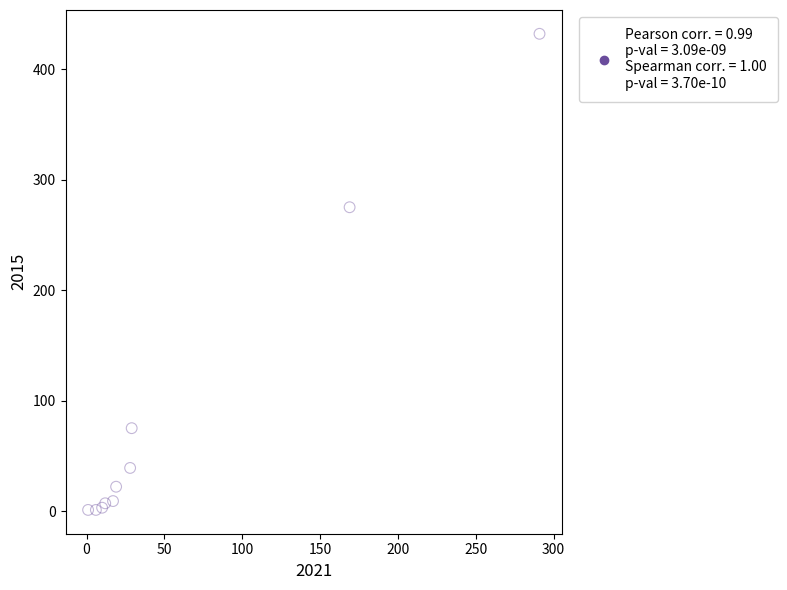

What Y value in the scatter plot is closest to 216?

275